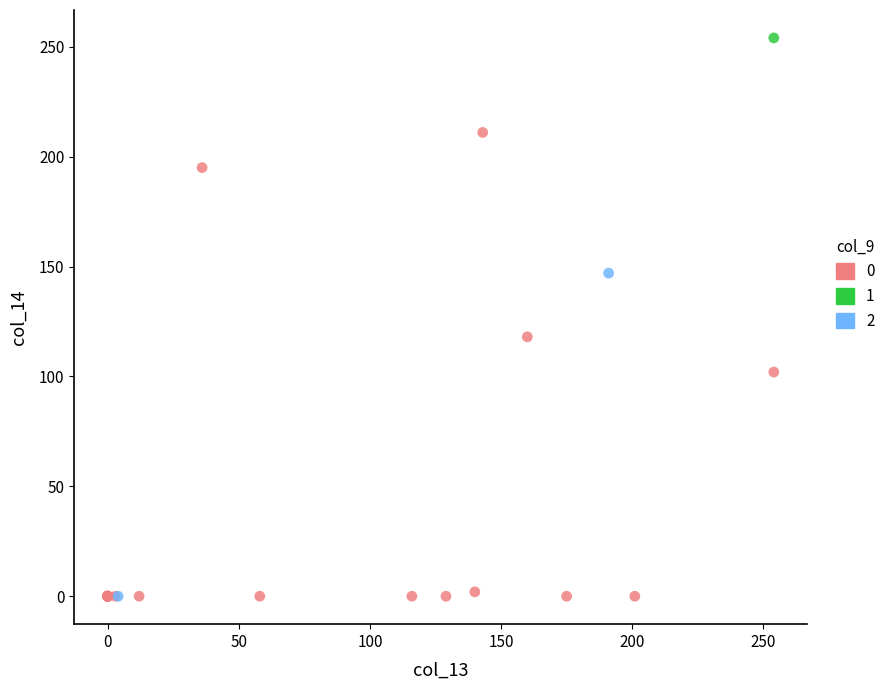

Which series reaches the maximum Y coordinate?

1